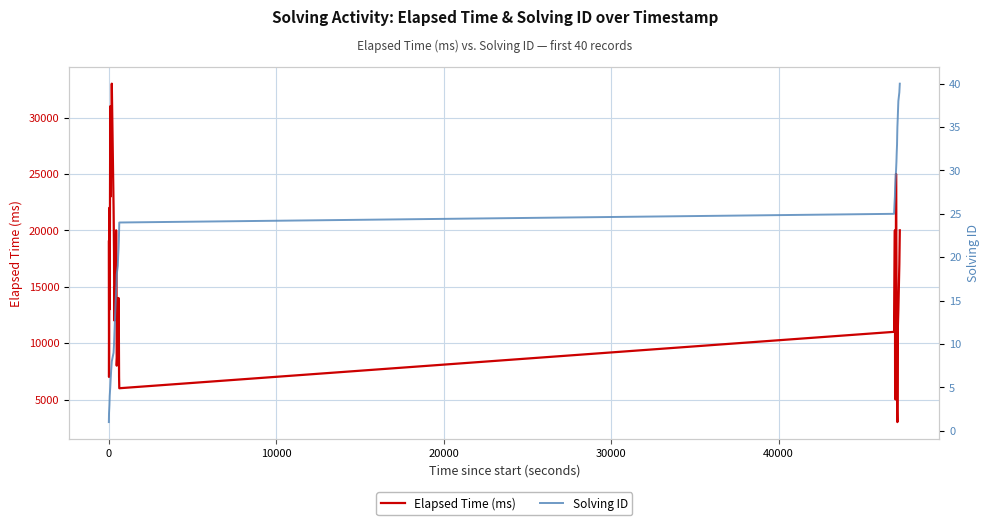

What is the value of the Solving ID point at the 16th from the left?

16